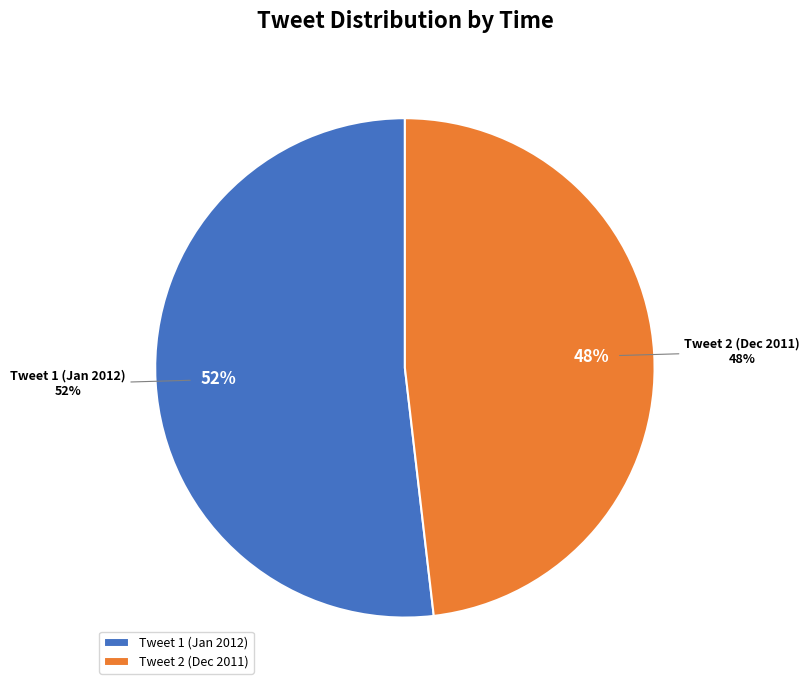

Is it true that Sun Jan 29 19:43:52 +0000 2012 is 52% of the pie?

True